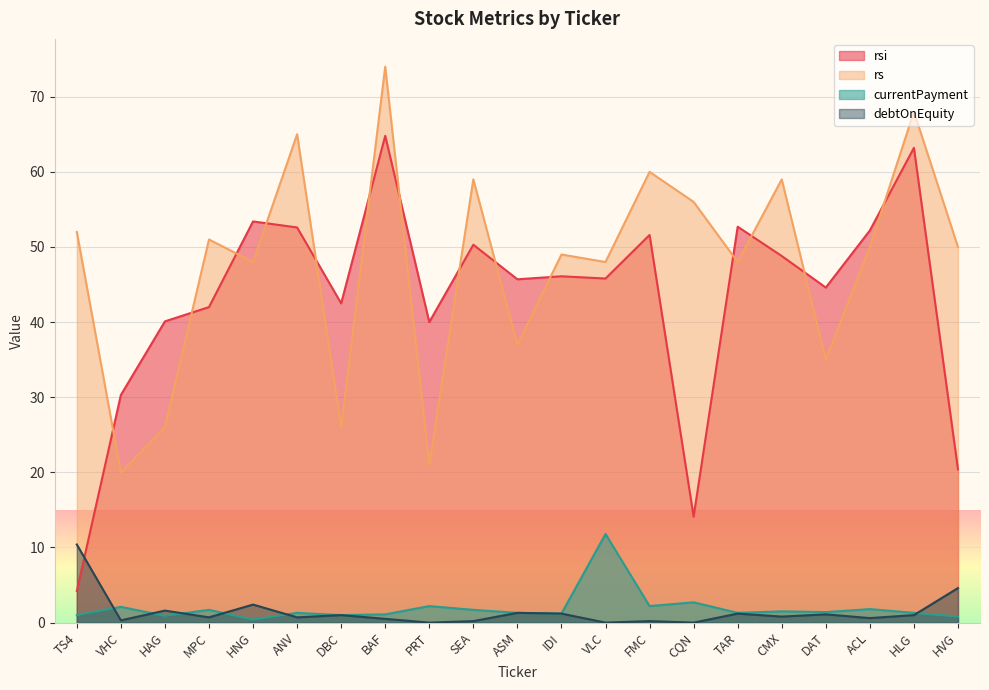

What are all the series names shown in the legend?

rsi, rs, currentPayment, debtOnEquity